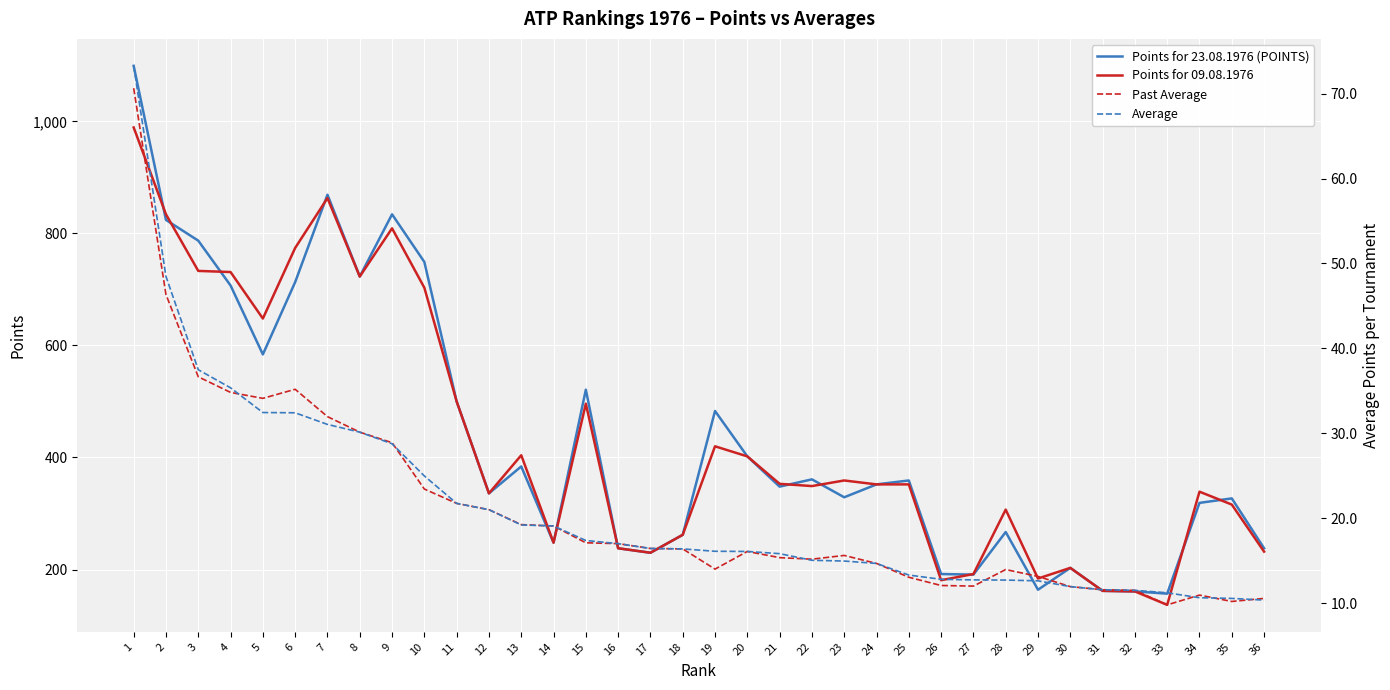

At which label does Points for 23.08.1976 (POINTS) first exceed 352?

1